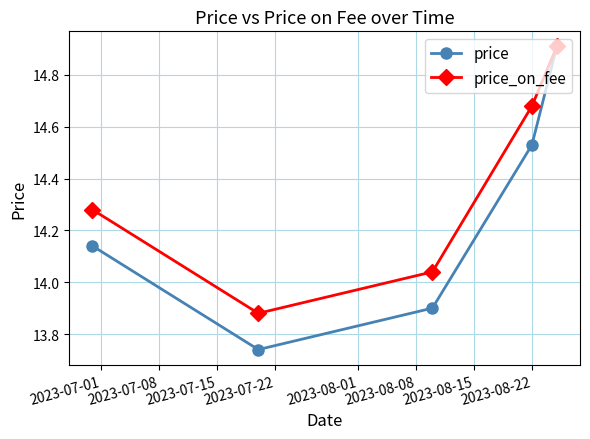

Rank the series by their average value, from lowest to highest.

price, price_on_fee